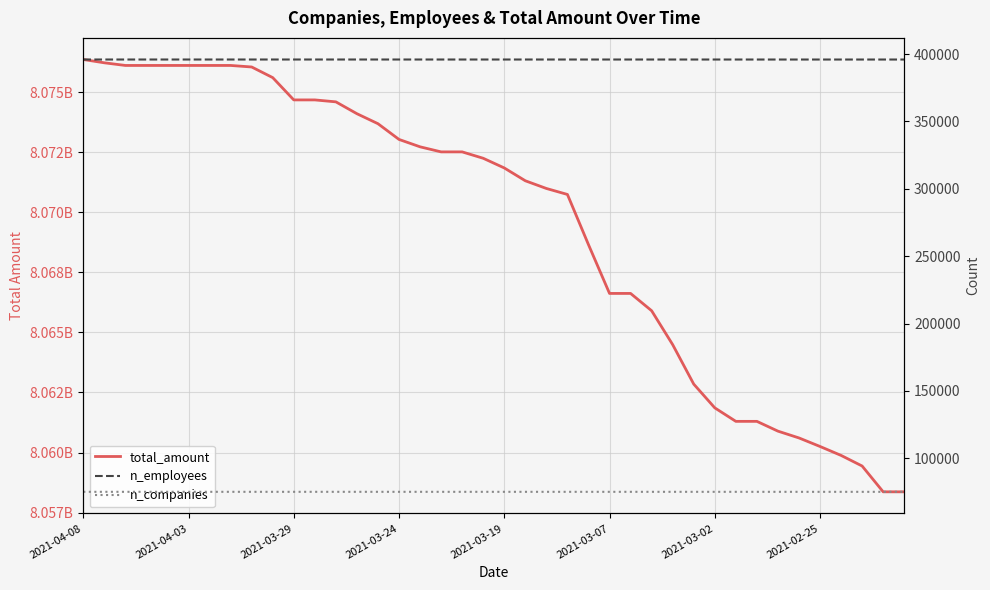

True or false: total_amount and n_employees intersect in this chart.

False